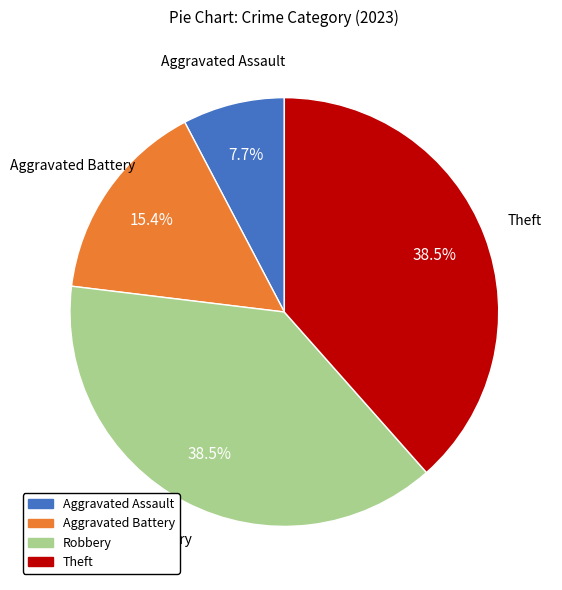

Approximately how many times larger is the value at Aggravated Battery compared to Robbery?

0.4